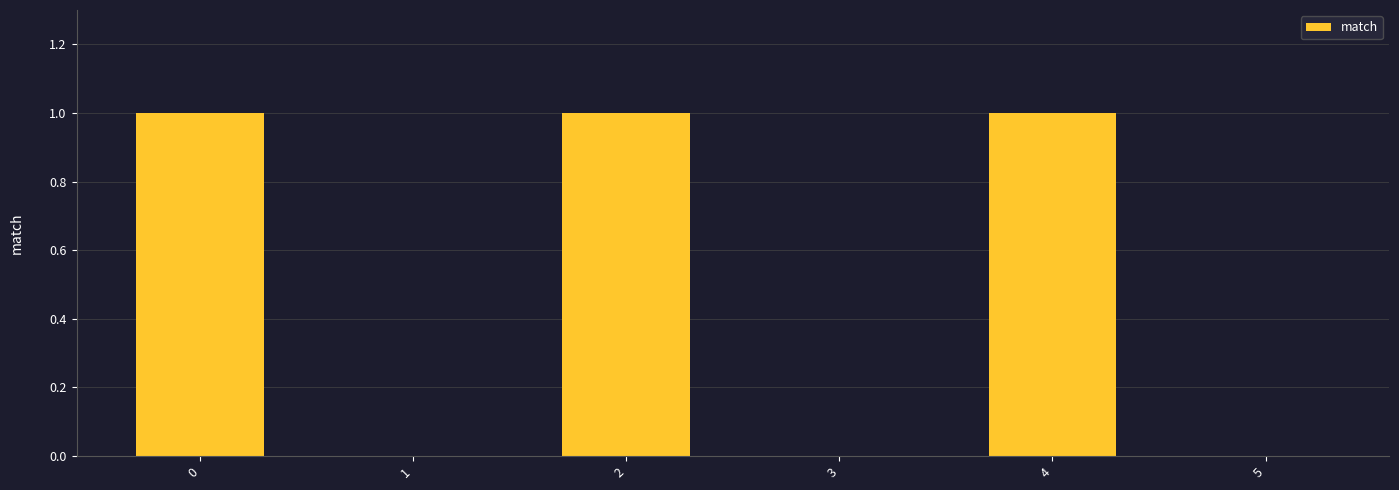

Does the chart contain stacked bars?

No